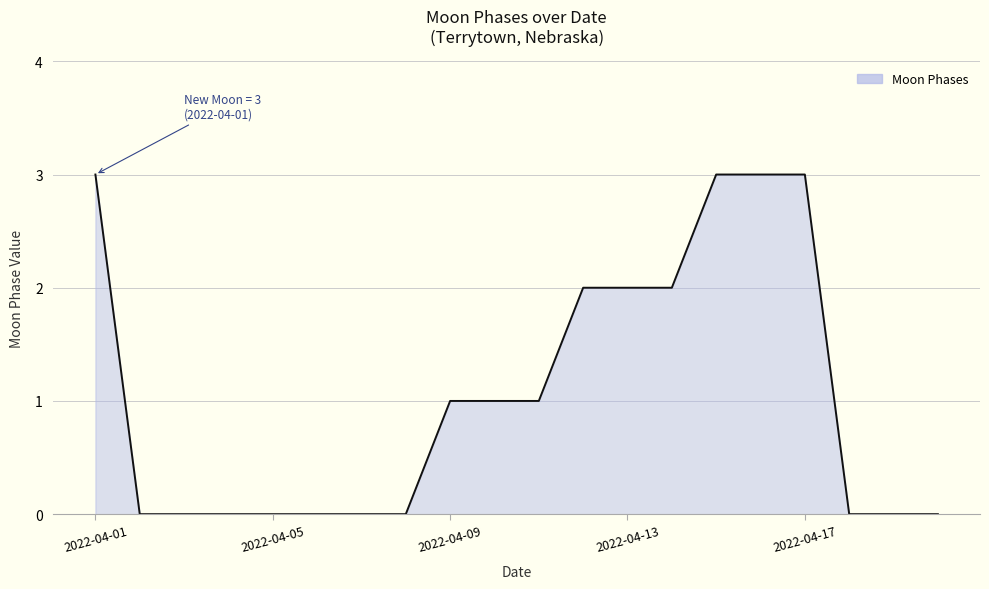

What is the difference between the maximum and minimum values?

3